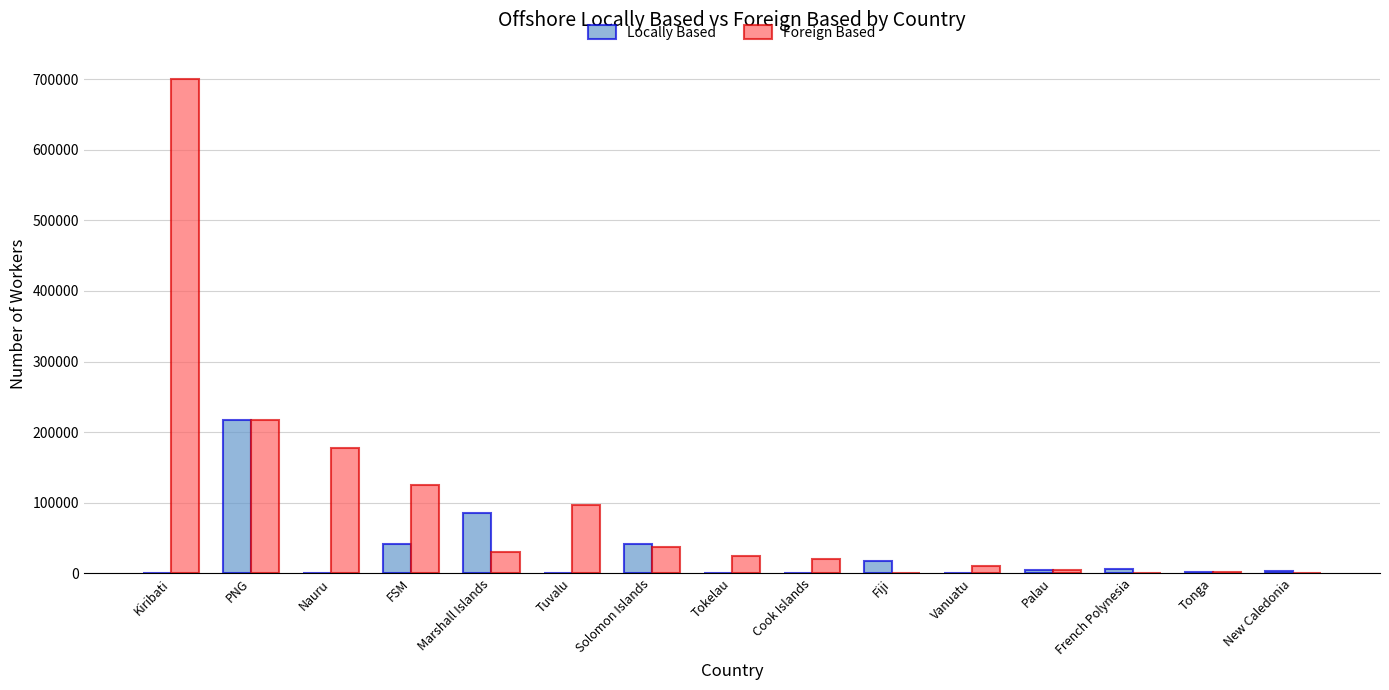

How many data points does each series have?

15